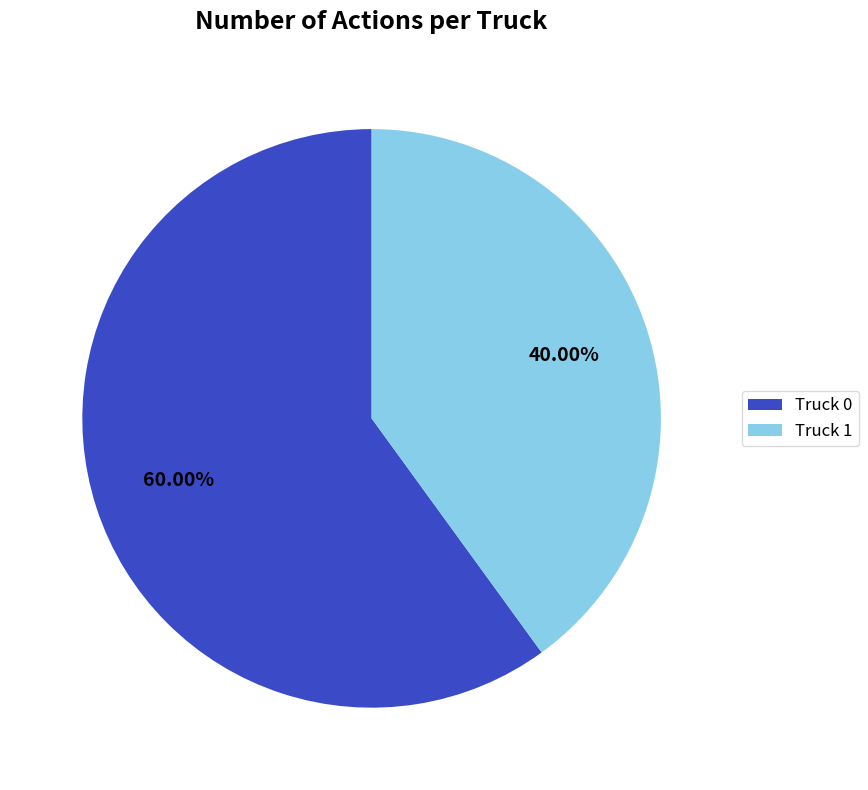

Does Truck 0 account for over 50% of the chart?

Yes